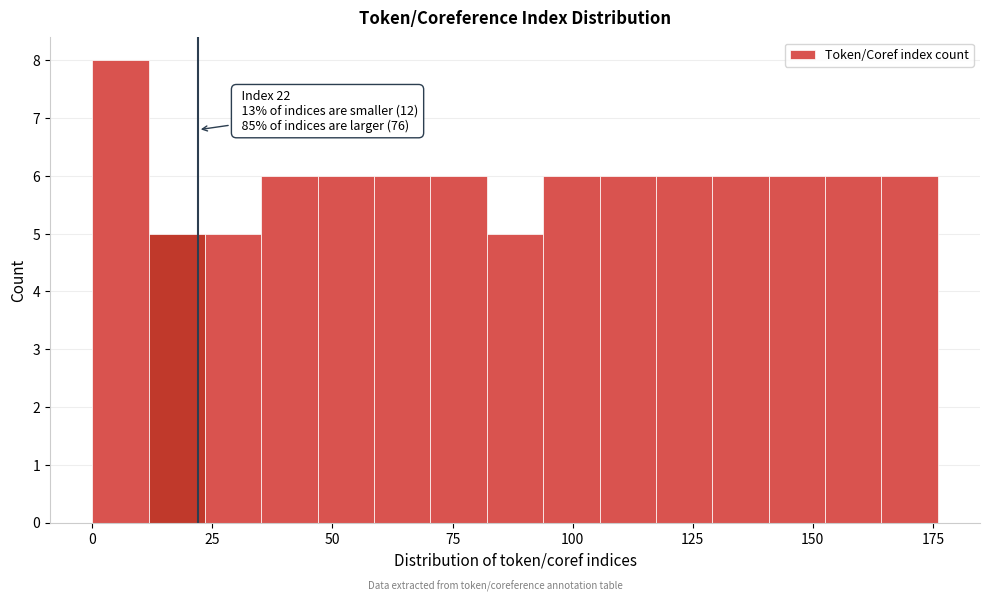

Around what value on the x-axis is the tallest bar? Give the approximate position of its centre, as read against the axis.

5